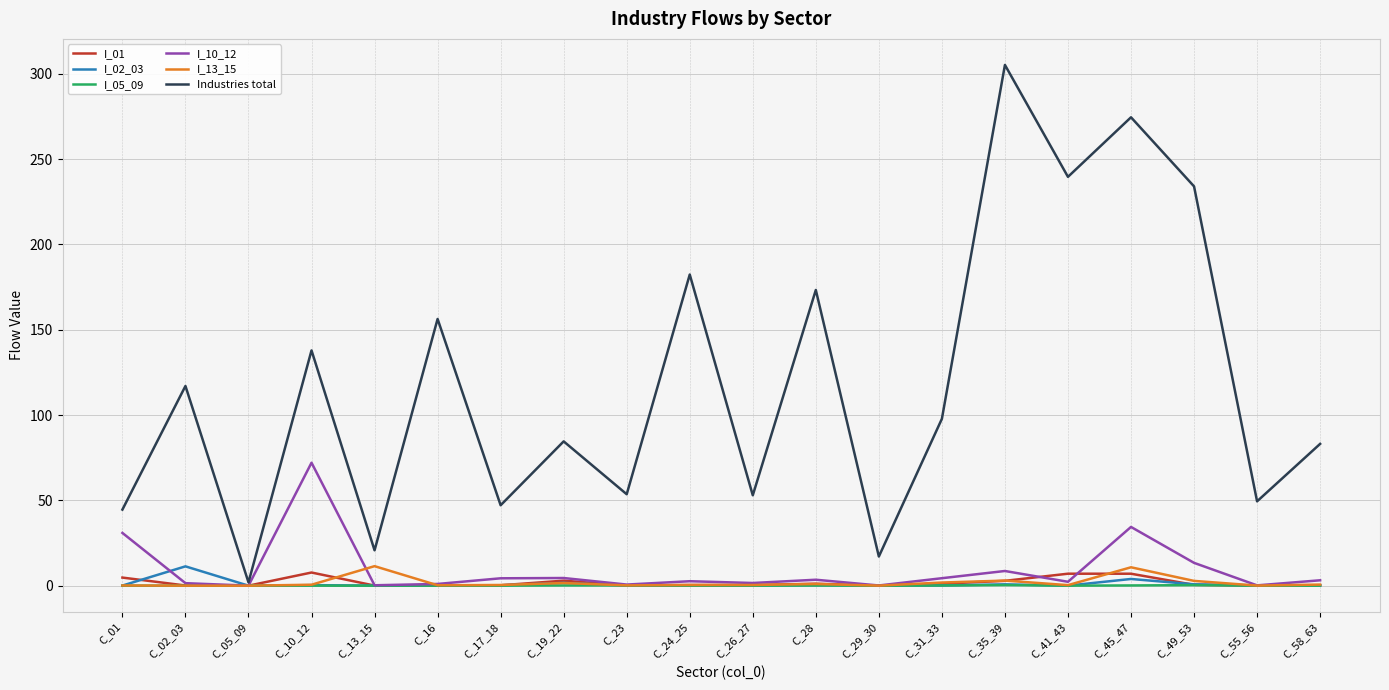

What is the average value of the I_02_03 series?

1.0